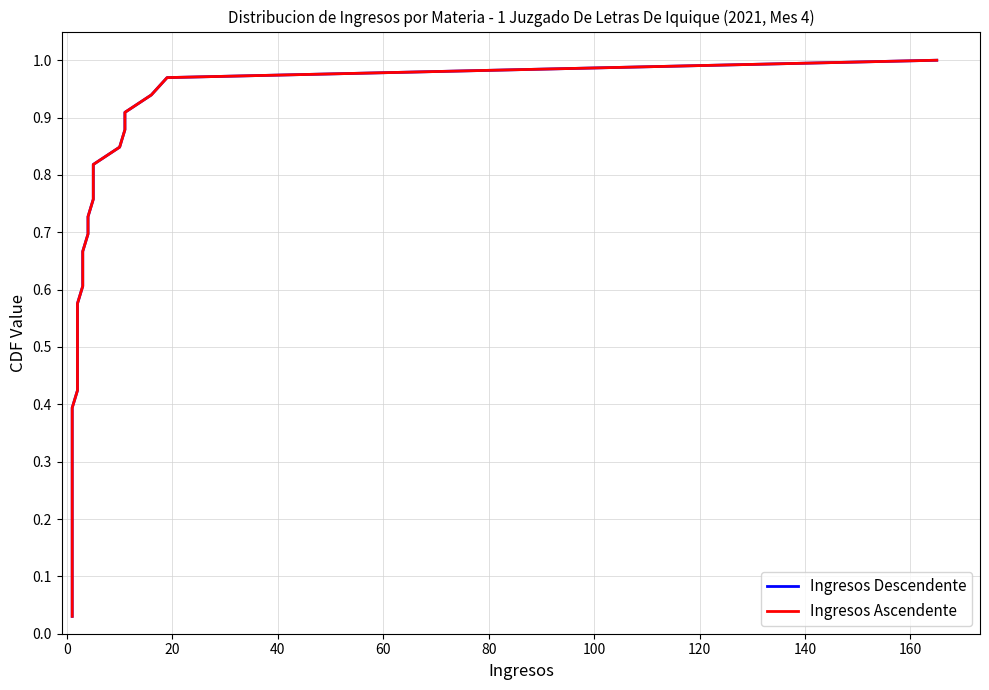

True or false: Ingresos Ascendente and Ingresos Descendente cross at least once.

False